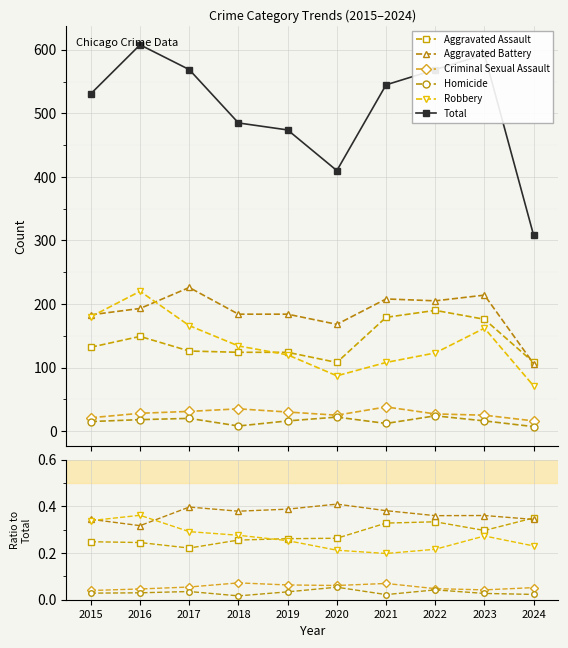

True or false: Total and Aggravated Assault intersect in this chart.

False